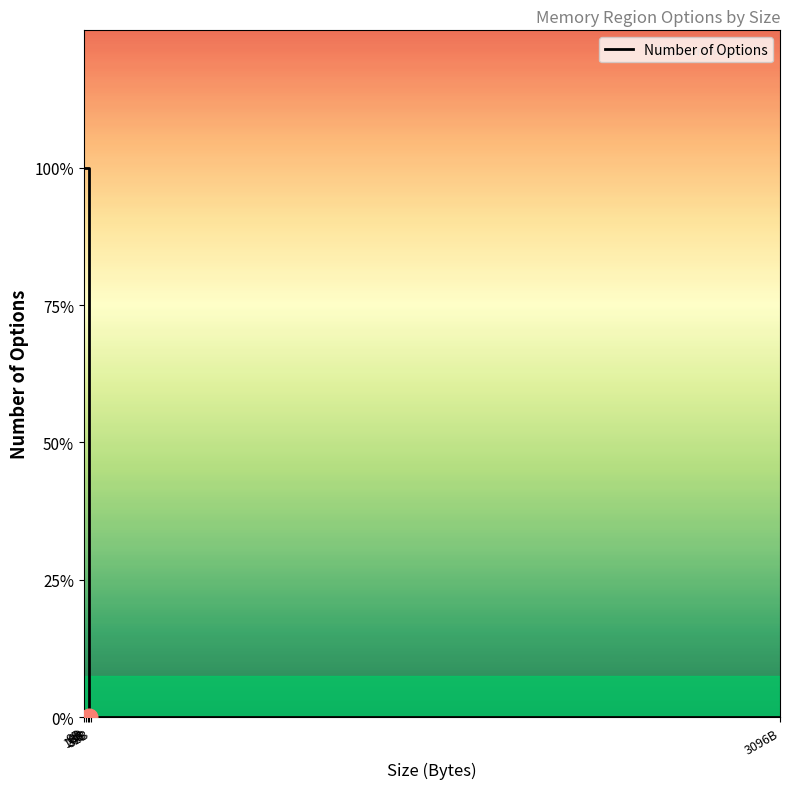

Is it true that the value at 3096B is -1?

False